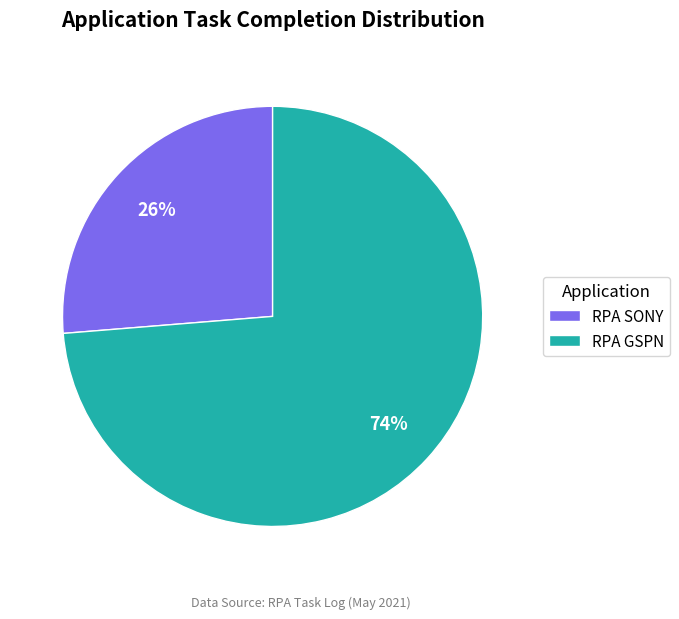

Combined, do RPA GSPN and RPA SONY account for over 50%?

Yes